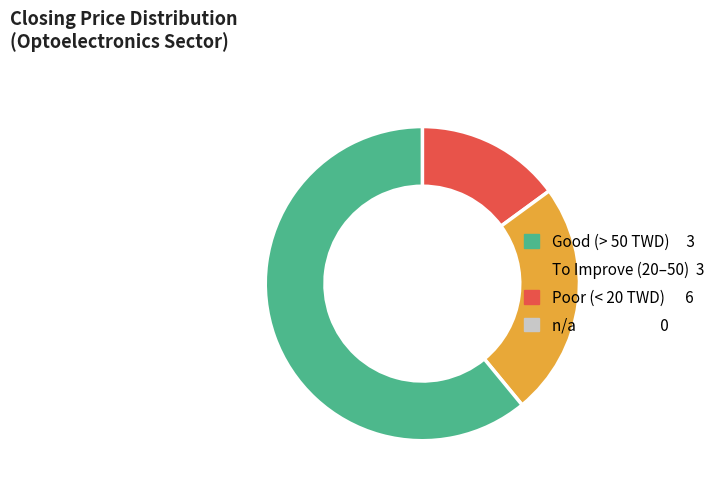

Is there a majority slice in this chart?

Yes